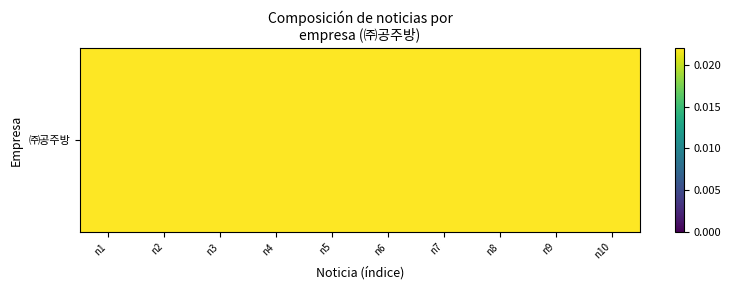

What is the greatest value displayed?

1.0